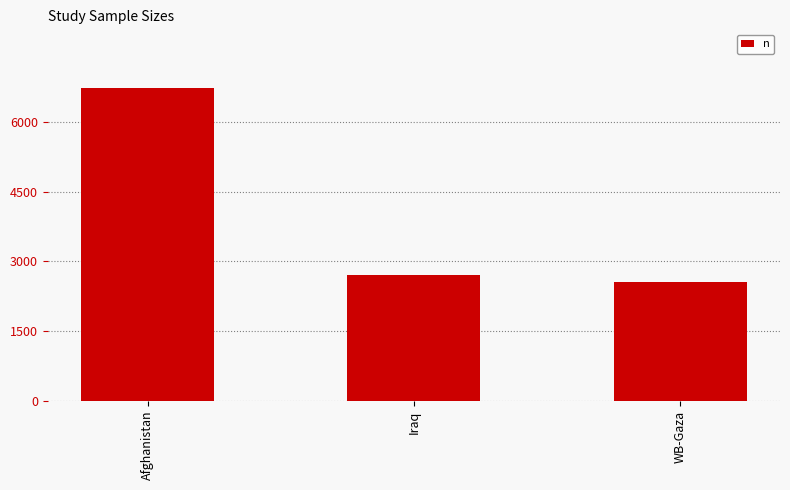

What is the change in value from Afghanistan to Iraq?

-4026